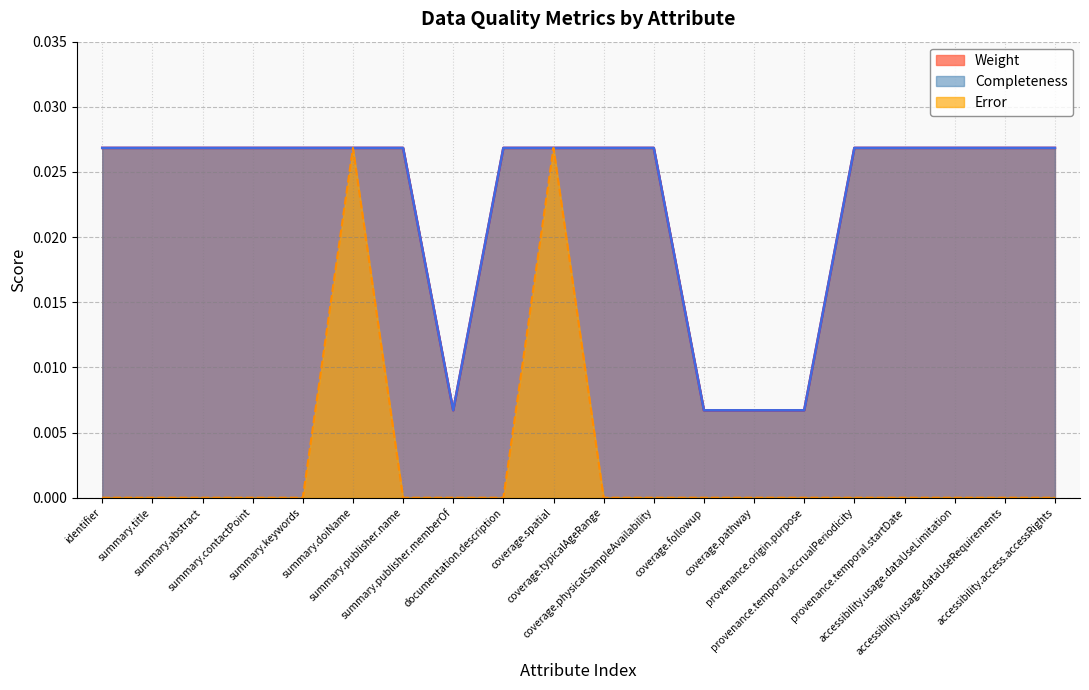

Rank the series by their maximum value, from highest to lowest.

Weight, Completeness, Error